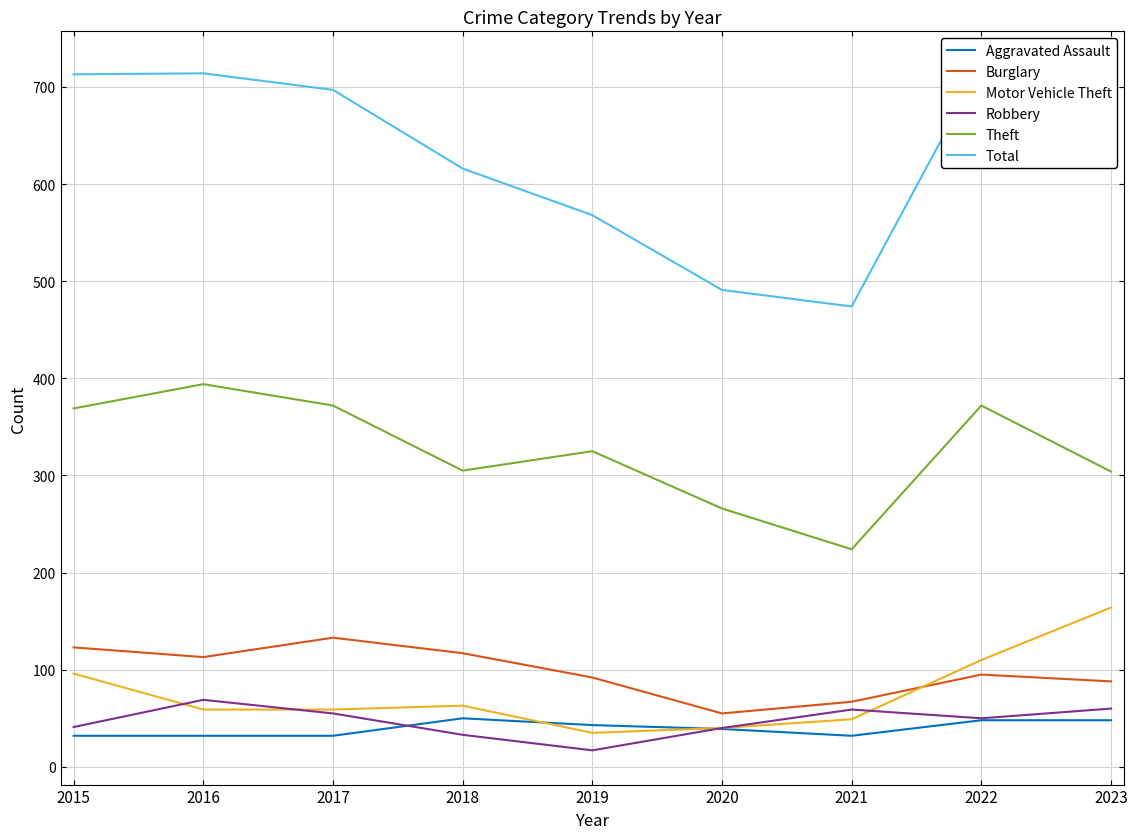

At which label is Motor Vehicle Theft closest to 99?

2015